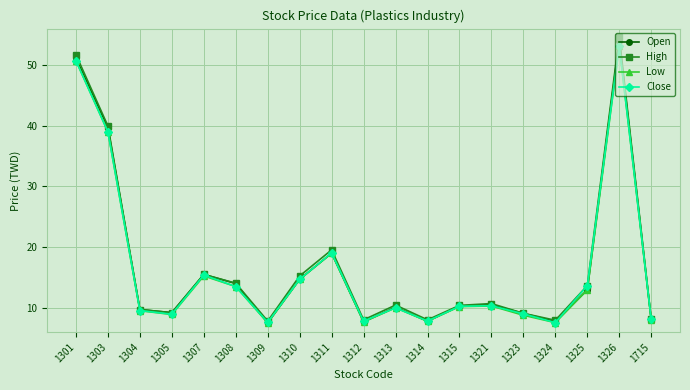

The value of Close at 1305 is 8.9. True or false?

True